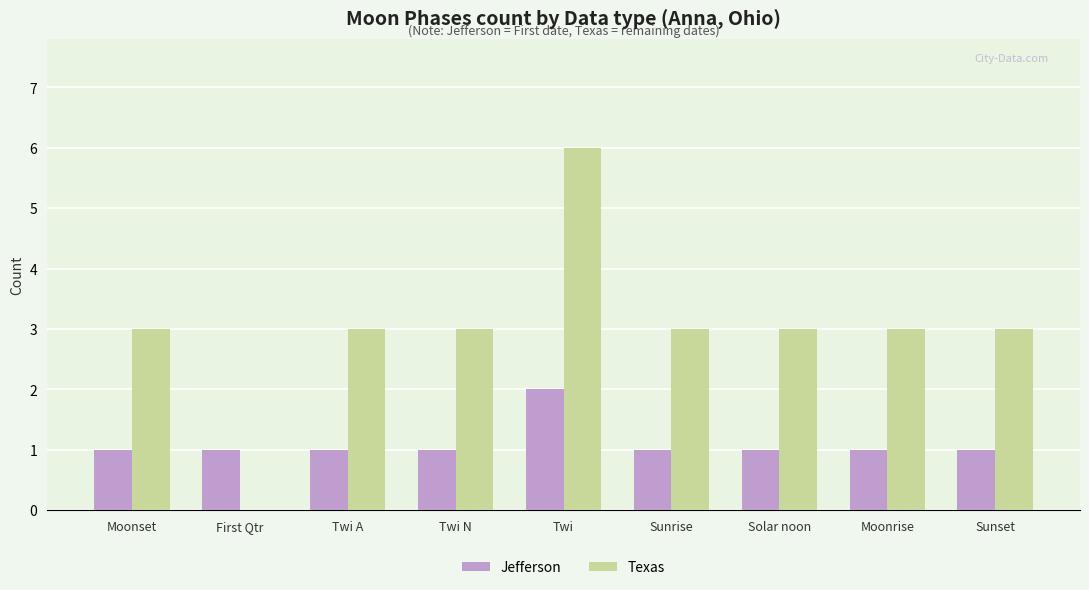

Is the value of Texas at Twi greater than the value of Jefferson at First Qtr?

Yes